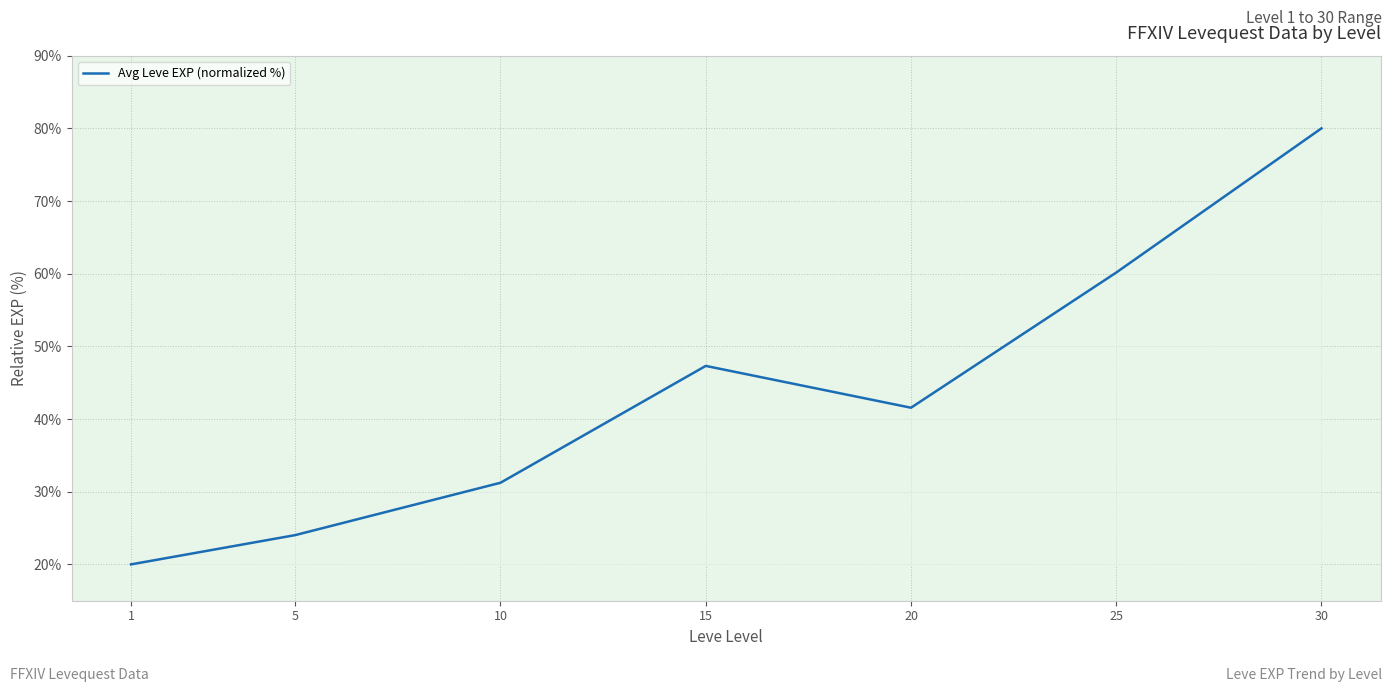

List the labels in order of value, smallest first.

1, 5, 10, 20, 15, 25, 30